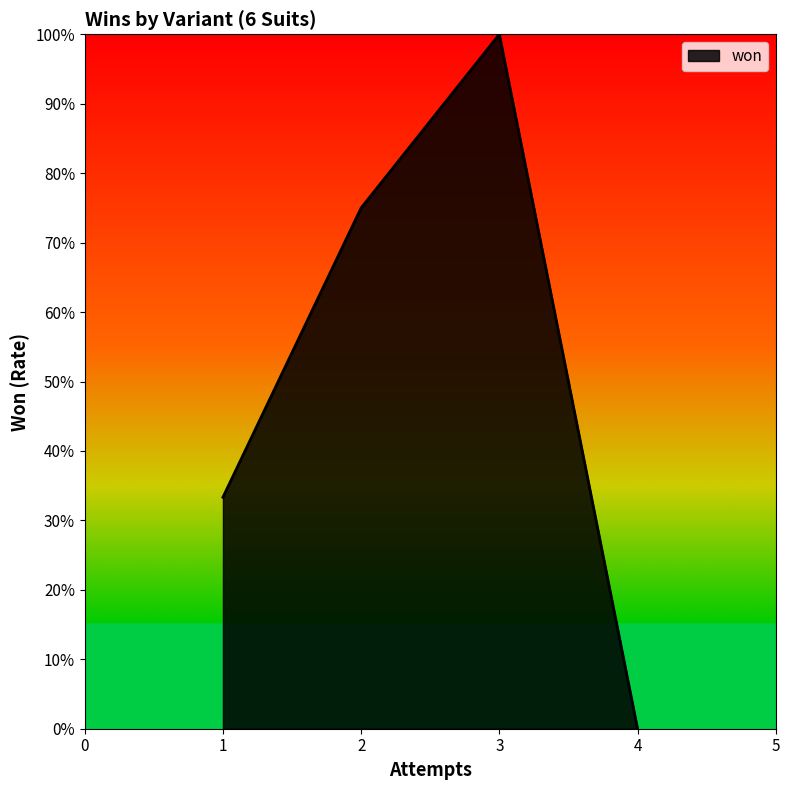

Does the chart display data point markers on the line(s)?

No